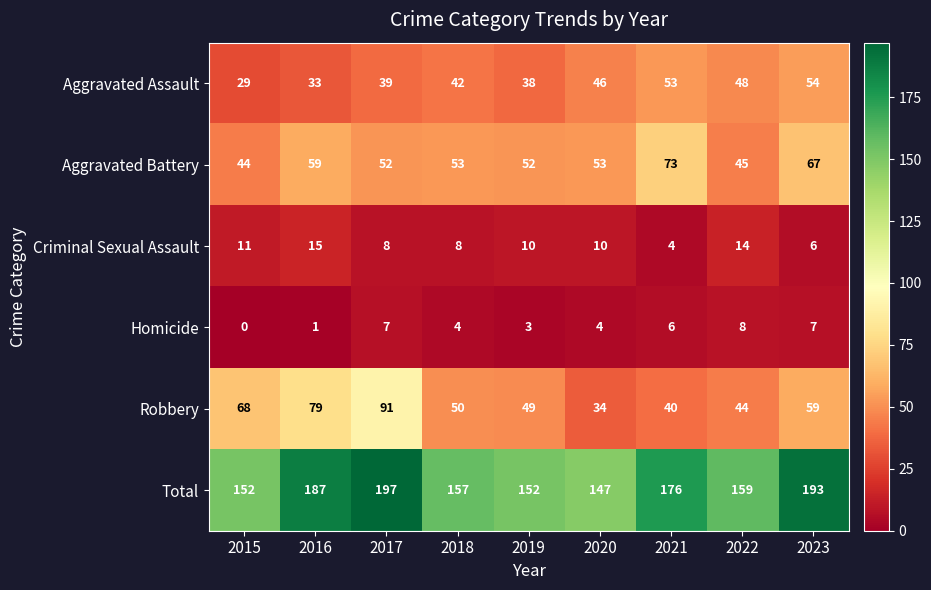

How many values in Homicide are above zero?

8